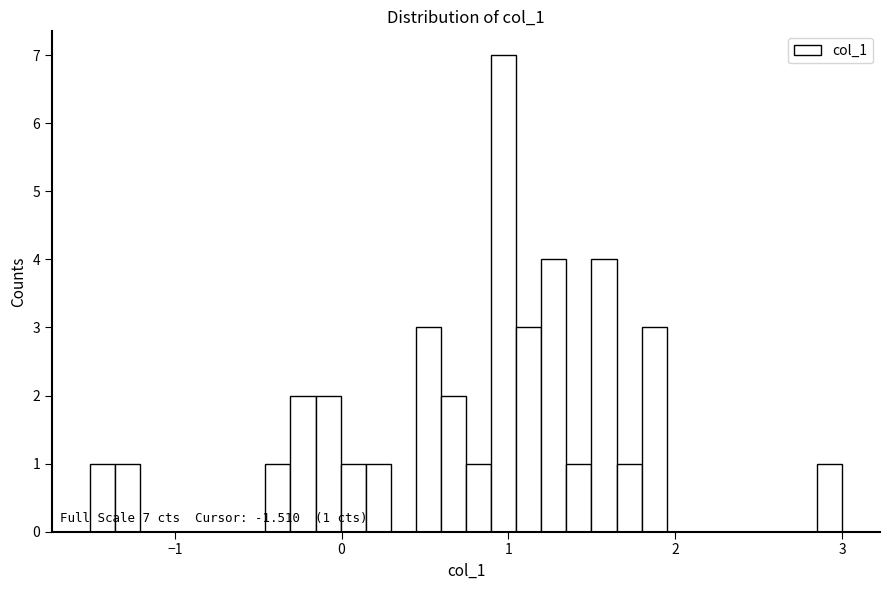

Read against the x-axis, roughly where is the centre of the tallest bar?

1.0